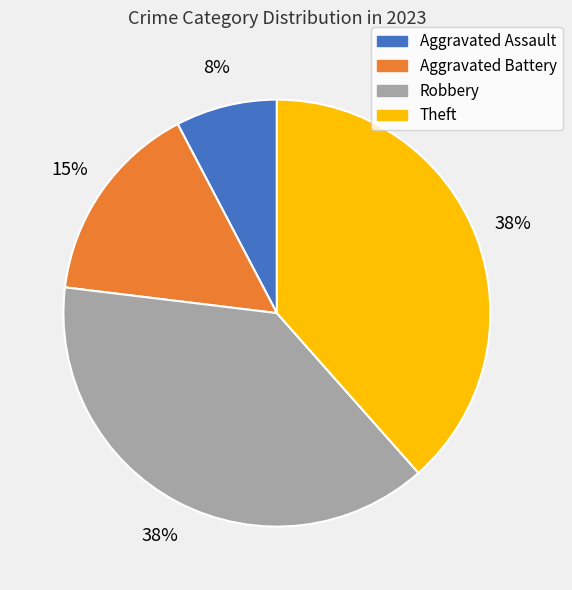

To the nearest percent, what percentage of the pie is Aggravated Battery?

15%